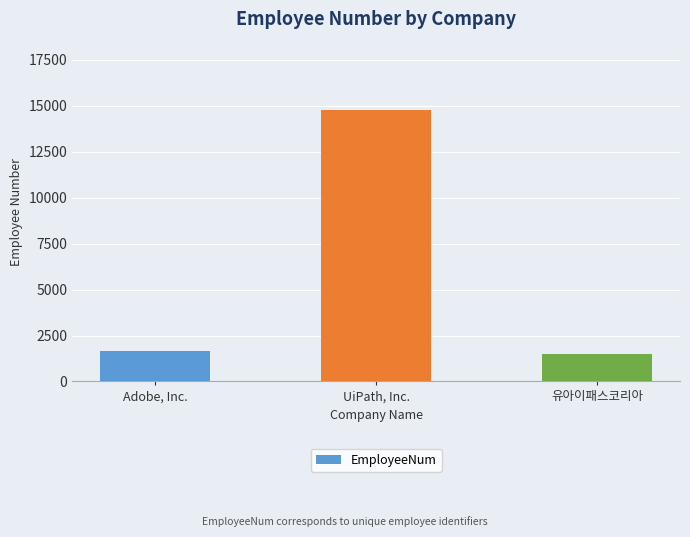

What position from the left is 유아이패스코리아?

3